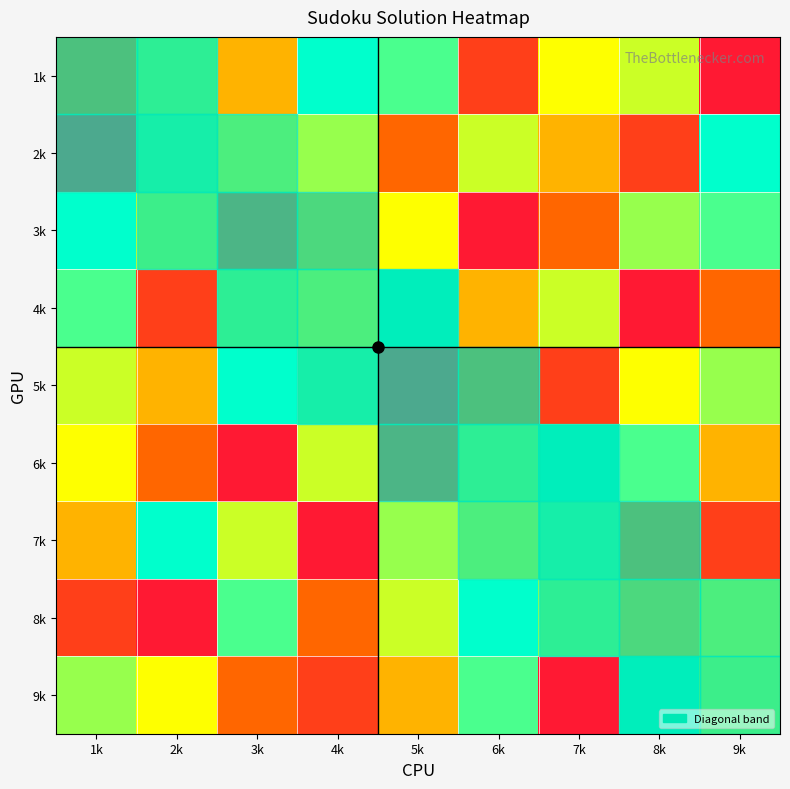

Which category has the lowest value in the 6k series?

3k